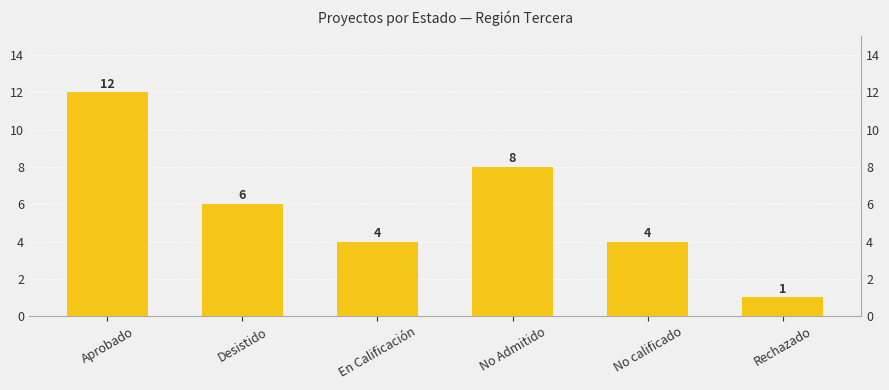

What is the sum of all values?

35